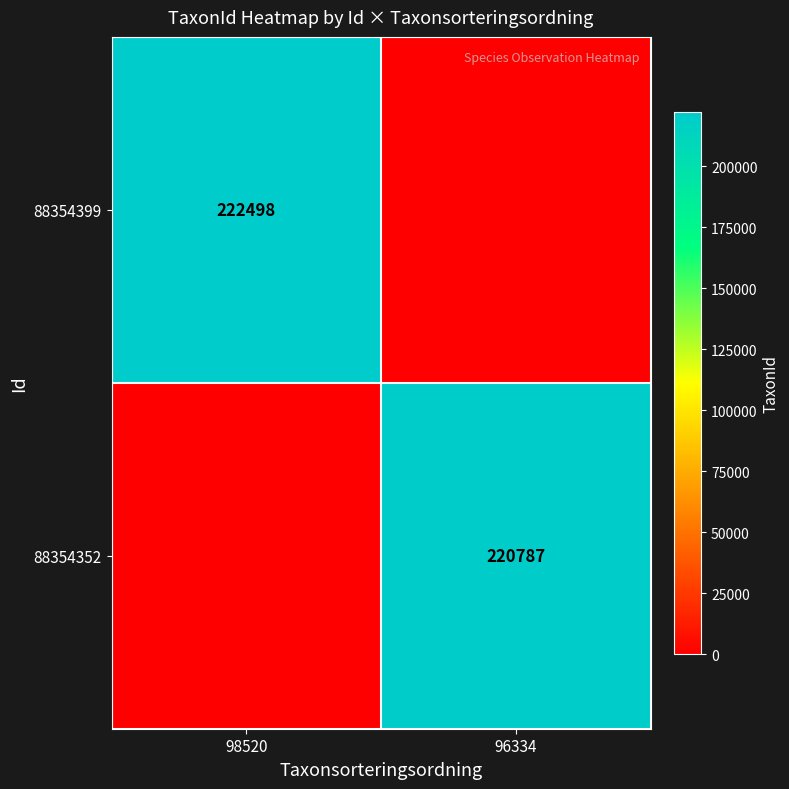

Is it true that 88354352 equals 220787 at 96334?

True